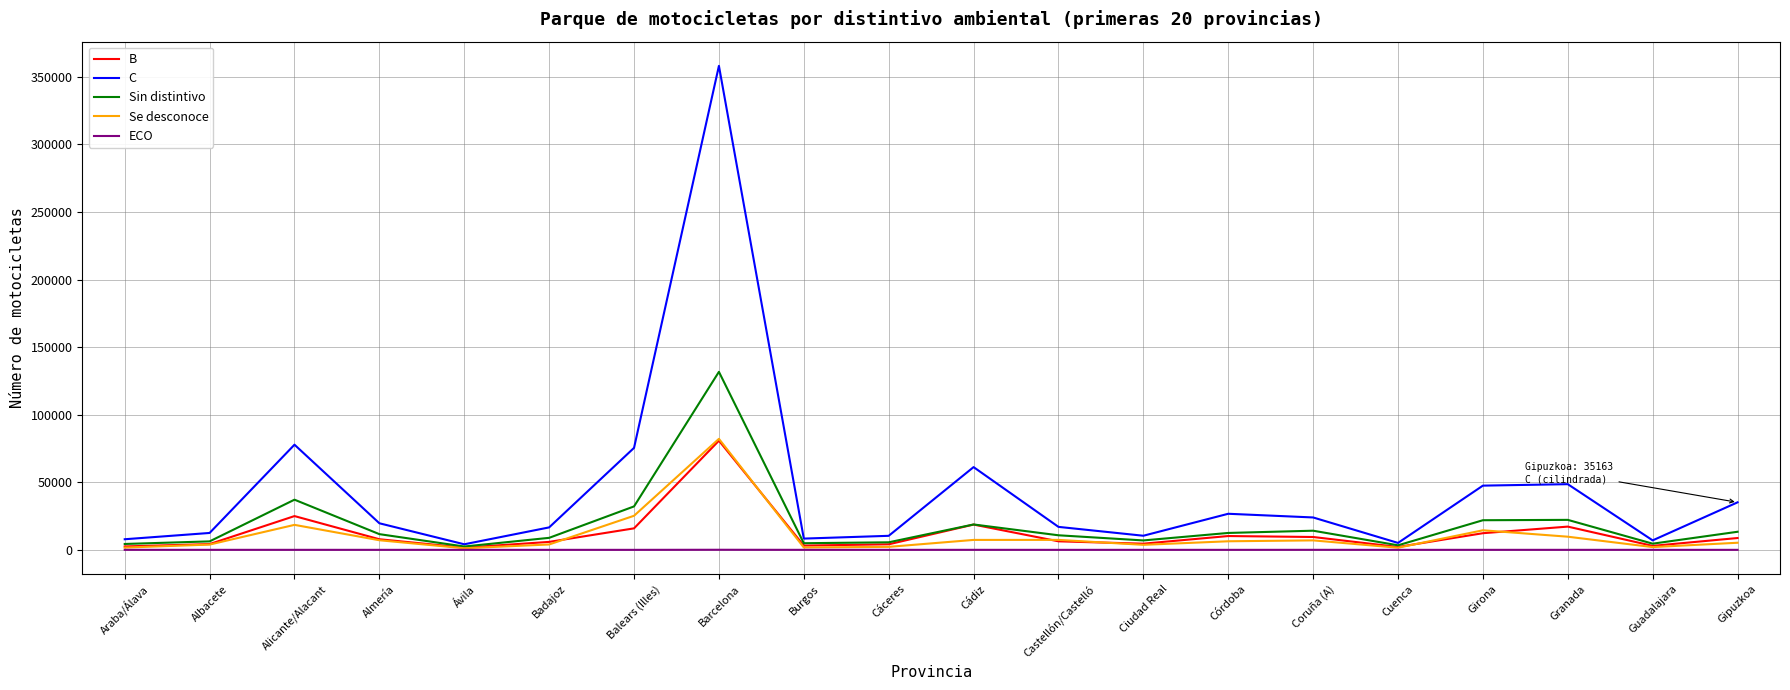

What is the sum of the B values at Badajoz and Alicante/Alacant?

30878